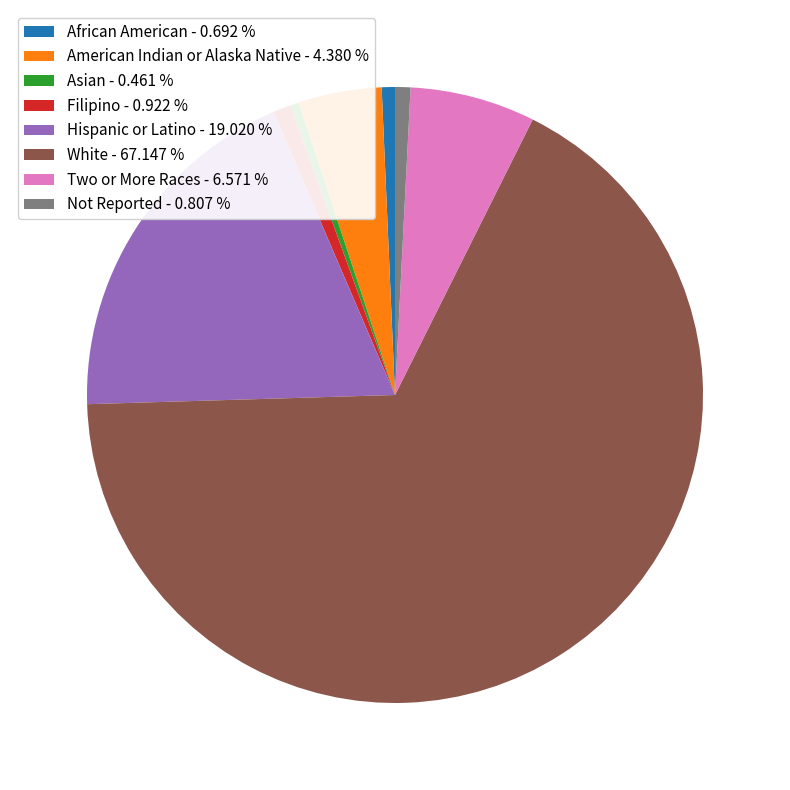

Approximately how many times larger is the value at American Indian or Alaska Native - 4.380 % compared to Not Reported - 0.807 %?

5.4